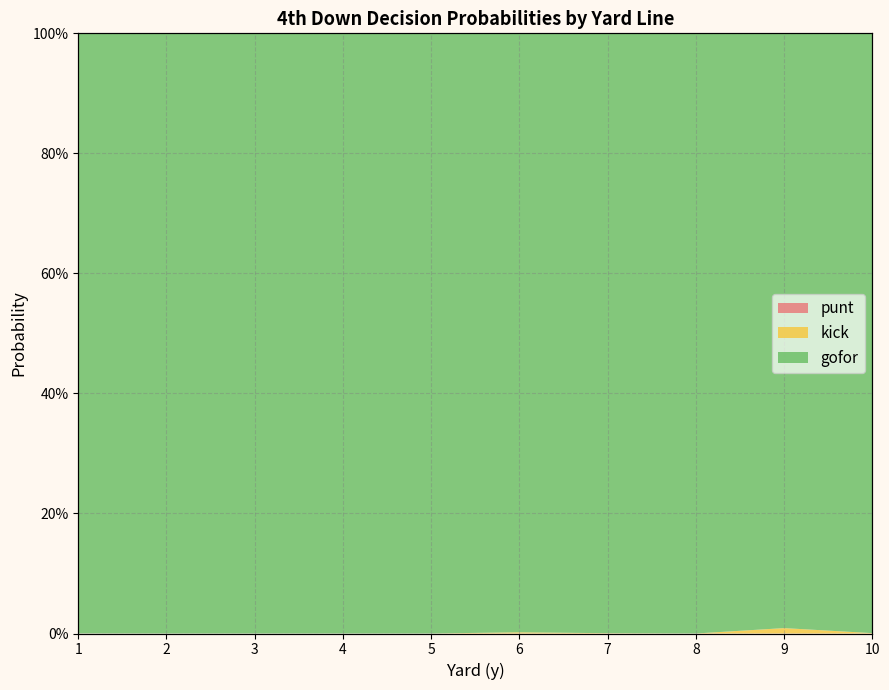

True or false: punt and kick cross at least once.

False